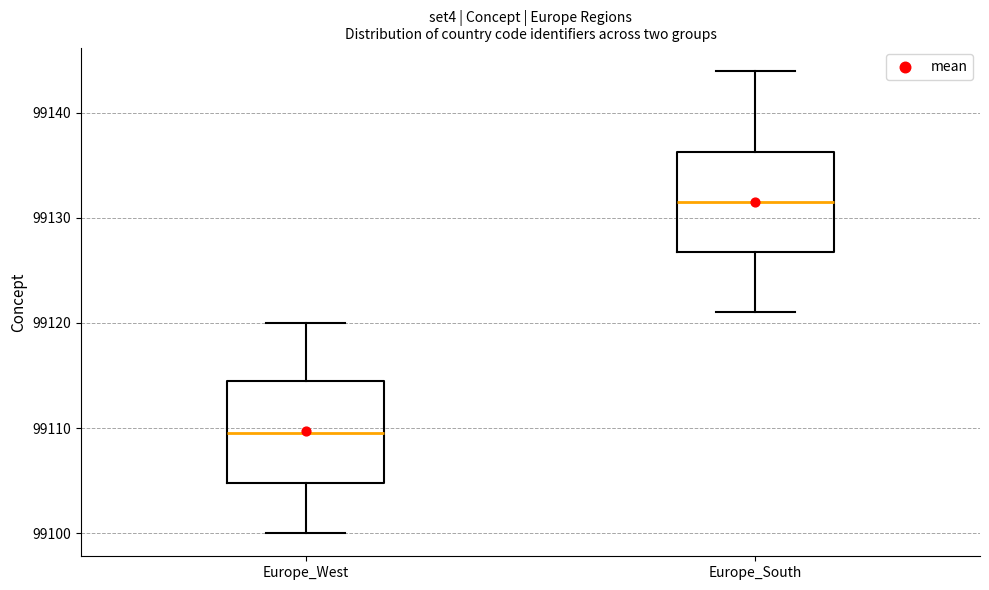

Reading left to right, transcribe this box plot: for each box, give where its median line is, the range the box spans, and where its two whiskers end, as read against the y-axis. The values are not printed on the chart, so give them approximately, as read against the axis.

Europe_West: median 99110, box 99105 to 99115, whiskers 99100 to 99120
Europe_South: median 99132, box 99127 to 99136, whiskers 99121 to 99144